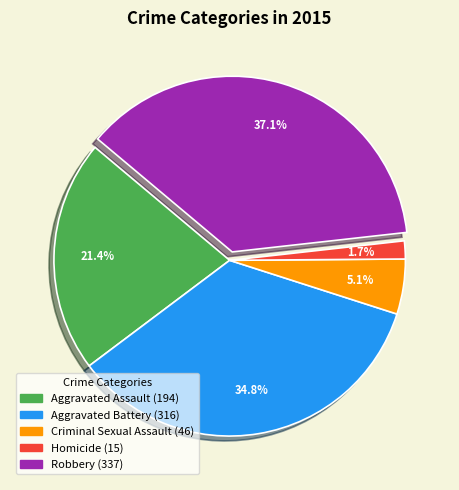

Rank the categories by value from lowest to highest.

Homicide, Criminal Sexual Assault, Aggravated Assault, Aggravated Battery, Robbery